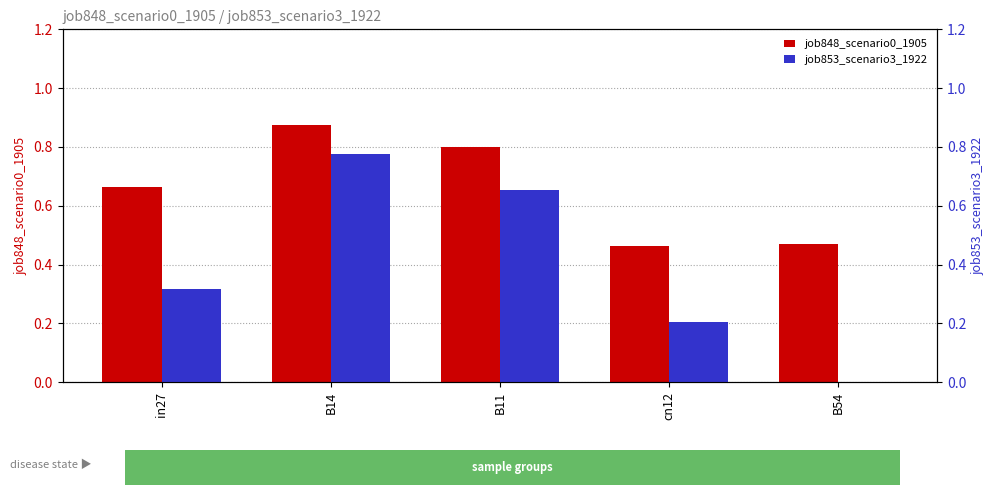

Rank the series by their average value, from lowest to highest.

job853_scenario3_1922, job848_scenario0_1905